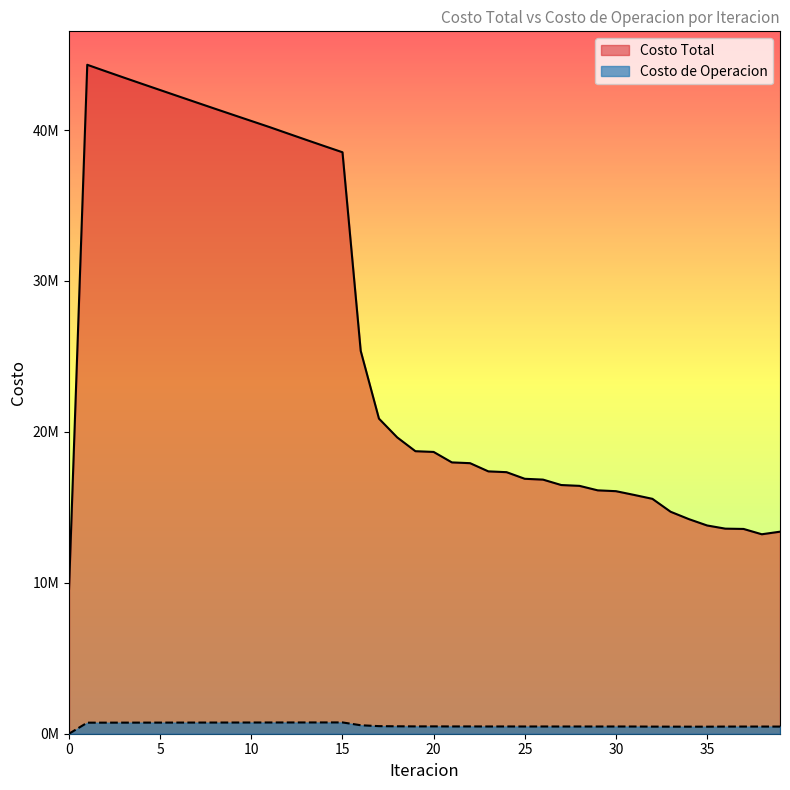

The value of Costo de Operacion at 11 is 744564.0. True or false?

True